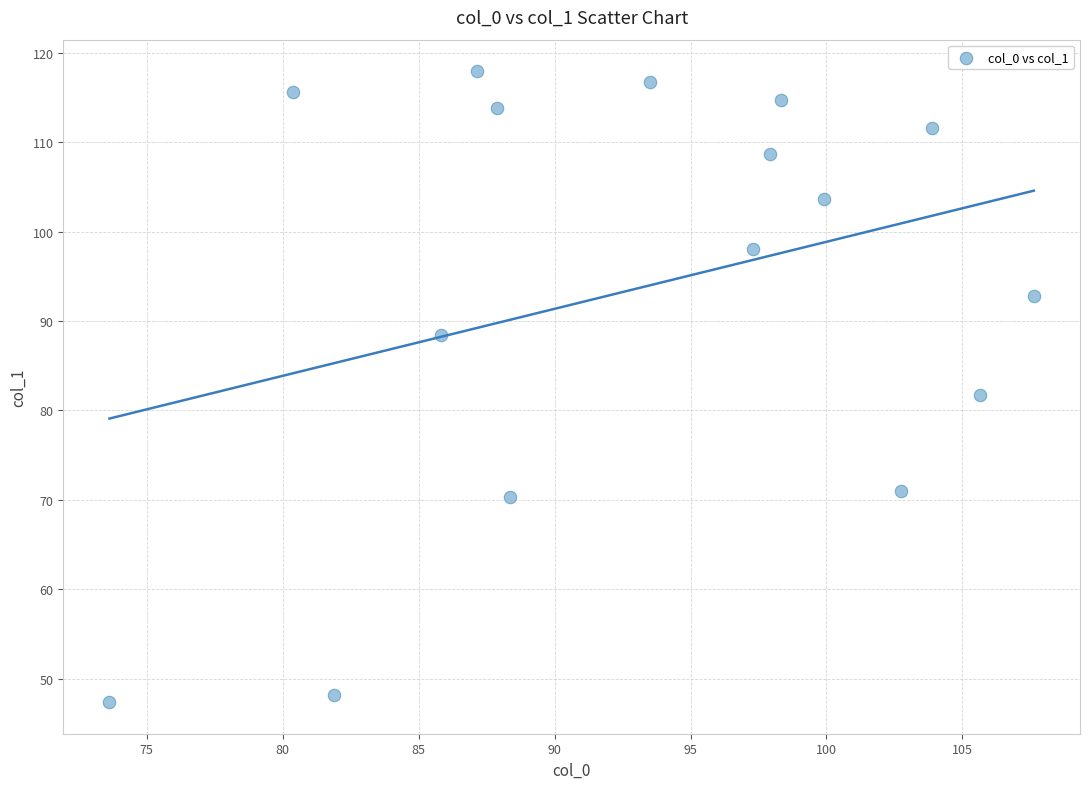

What is the range of Y values (max minus min)?

70.6